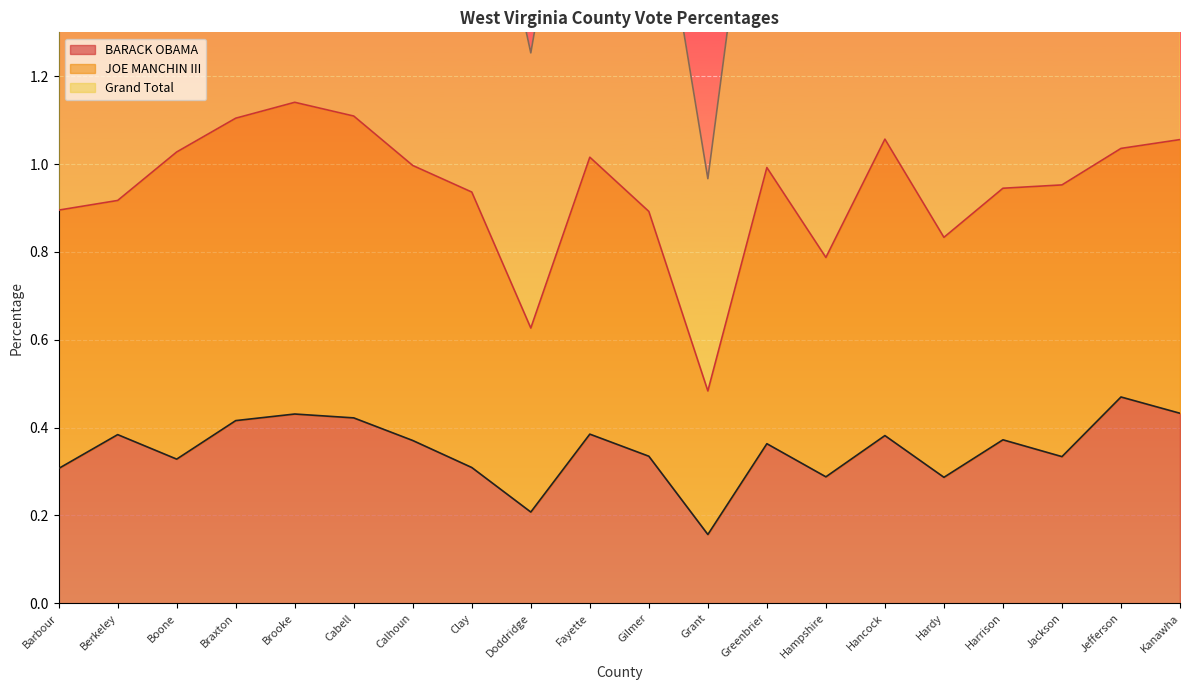

What value does the BARACK OBAMA series have at Calhoun?

0.4